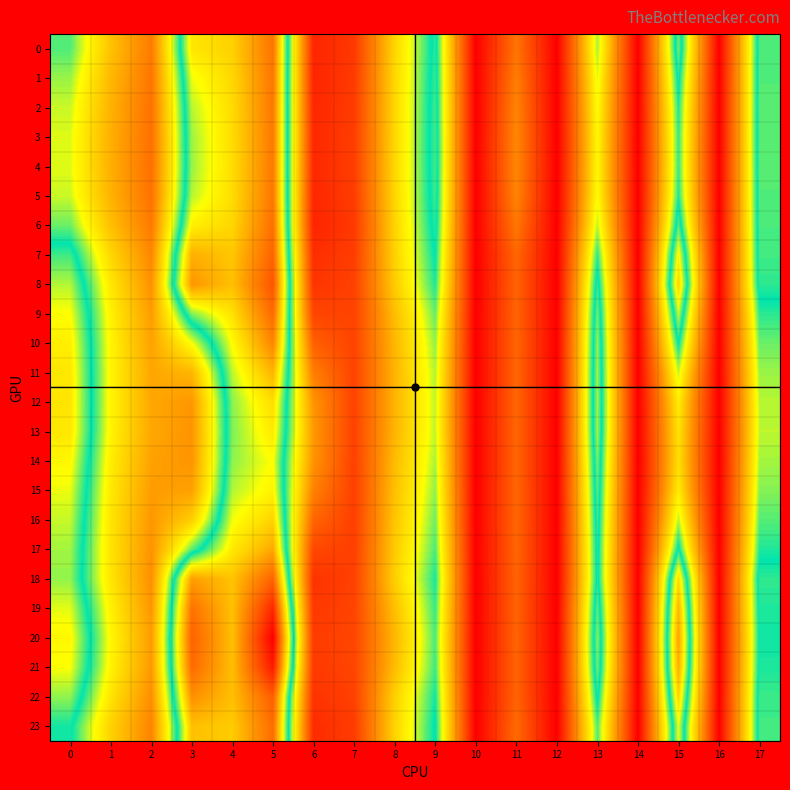

Rank the series by their maximum value, from highest to lowest.

20, 21, 19, 8, 22, 18, 7, 9, 23, 6, 0, 1, 5, 2, 3, 4, 10, 17, 11, 16, 12, 13, 15, 14